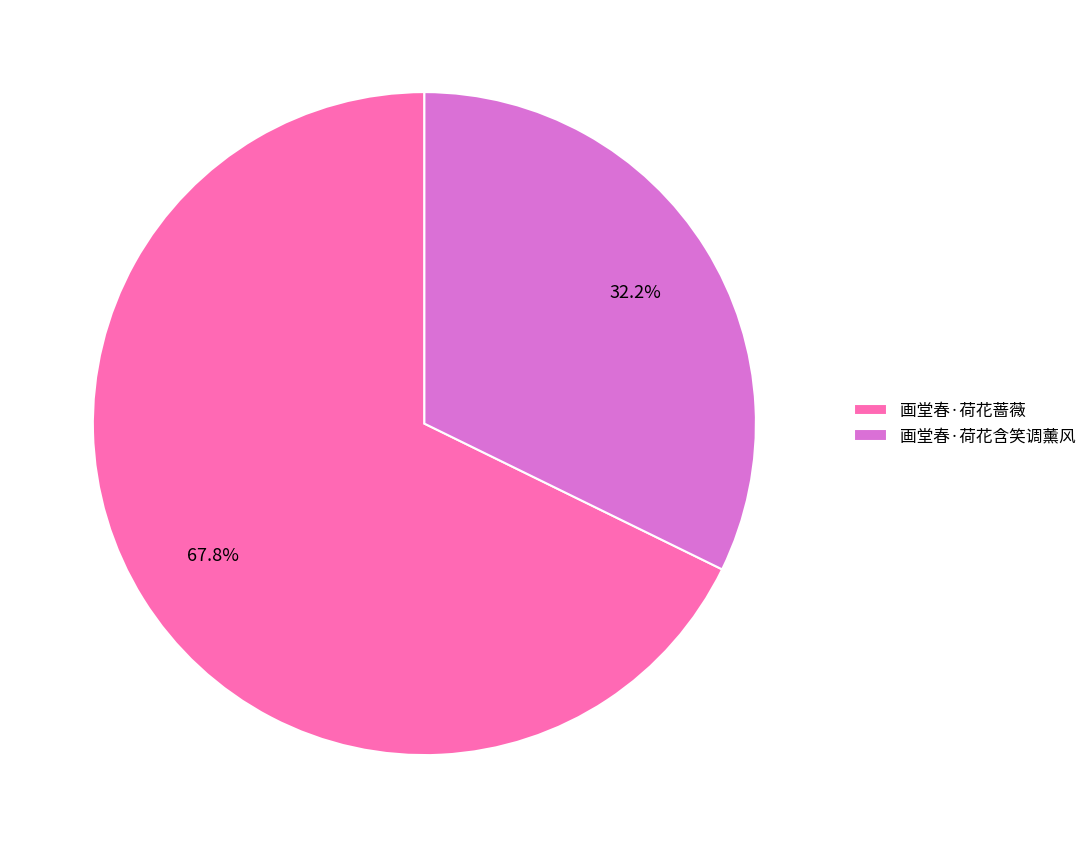

Rank the categories by value from lowest to highest.

画堂春·荷花含笑调薰风, 画堂春·荷花蔷薇